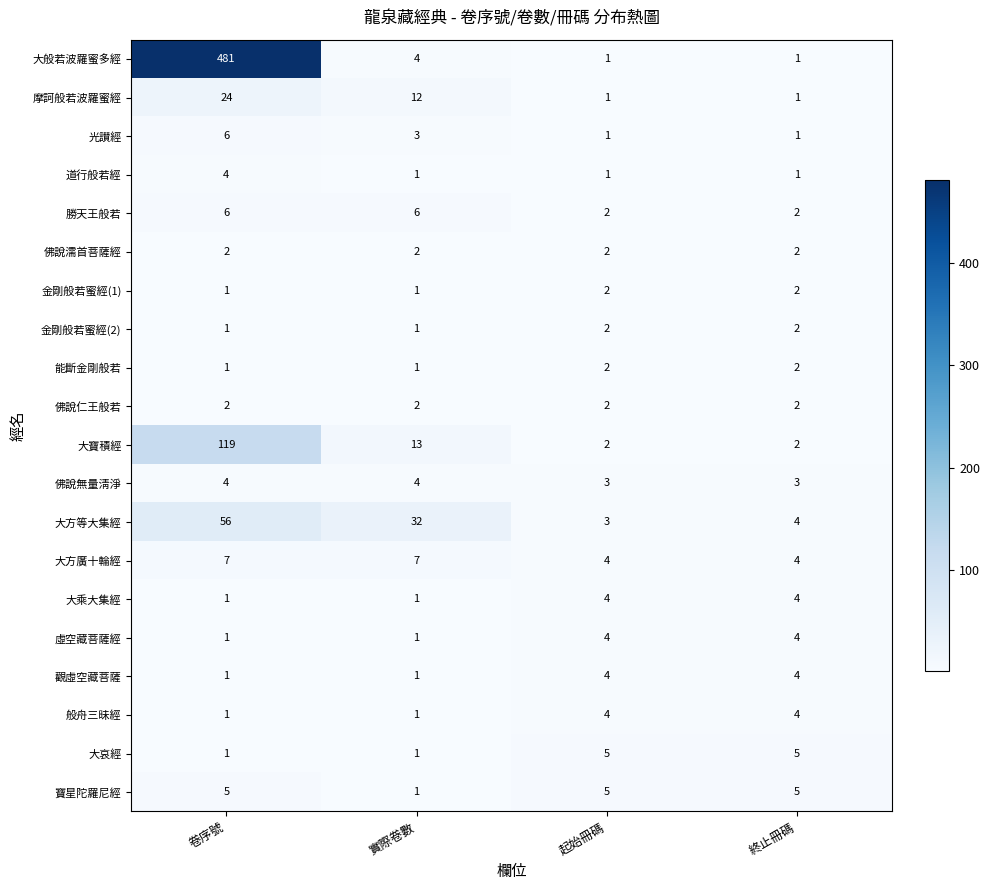

True or false: 道行般若經 has a value of 7 at 卷序號.

False